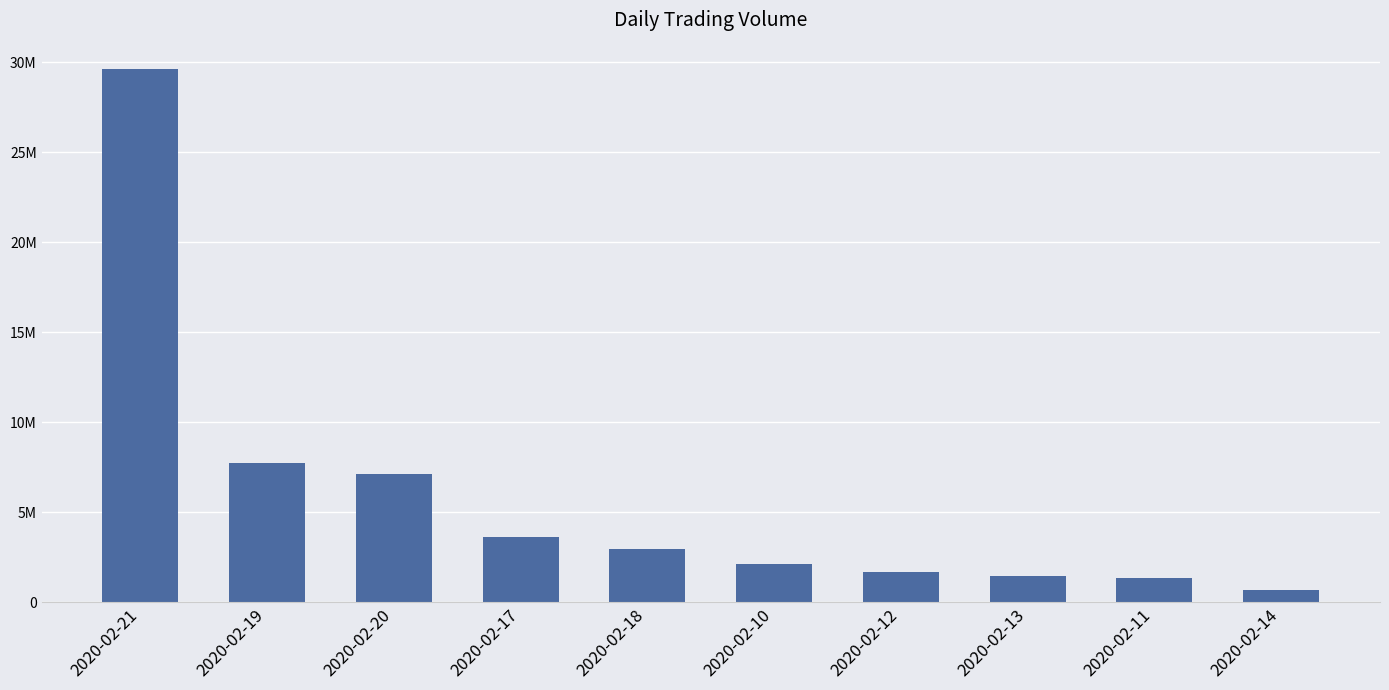

Are the bars horizontal?

No